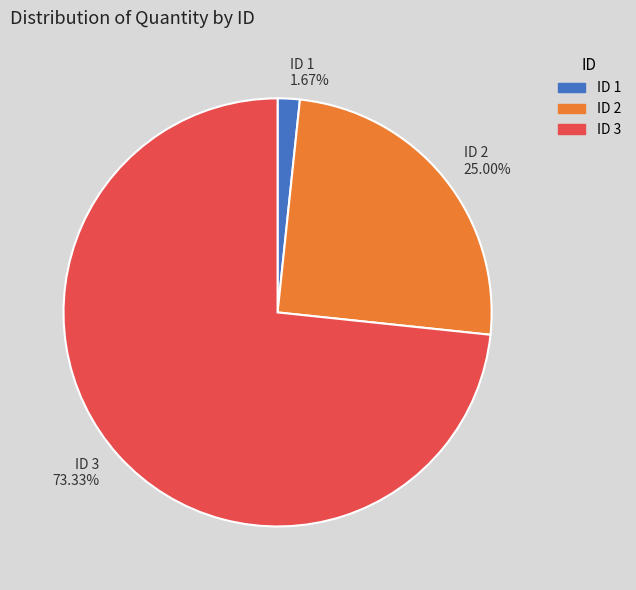

Which category accounts for the majority?

ID 3 73.33%